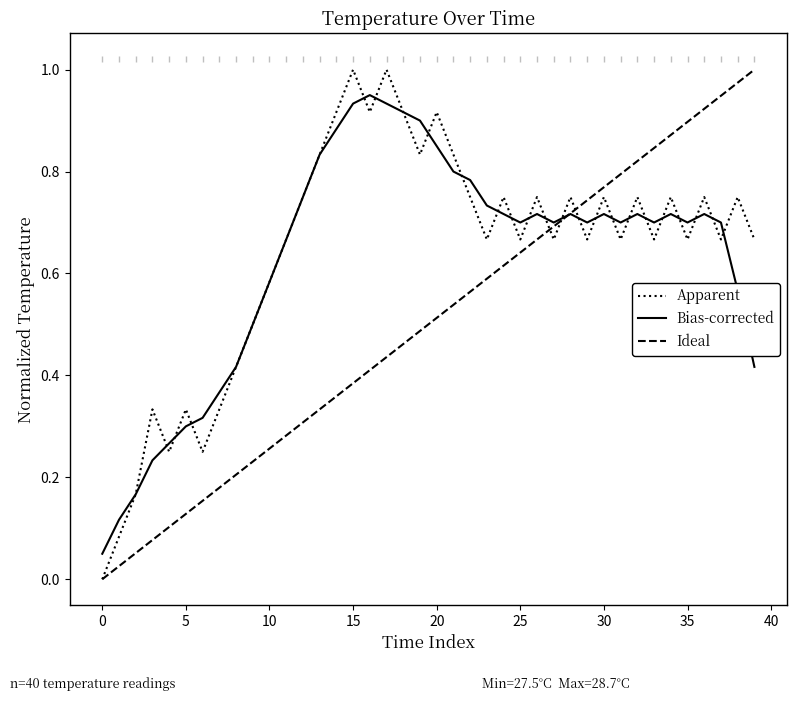

How many categories are shown in the chart?

40